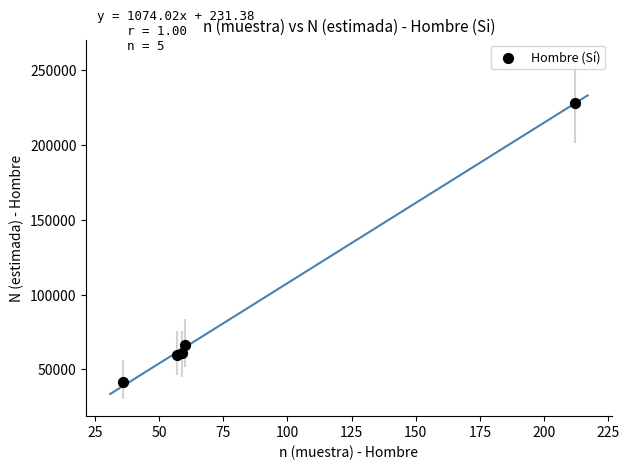

What Y value in the scatter plot is closest to 134872?

66590